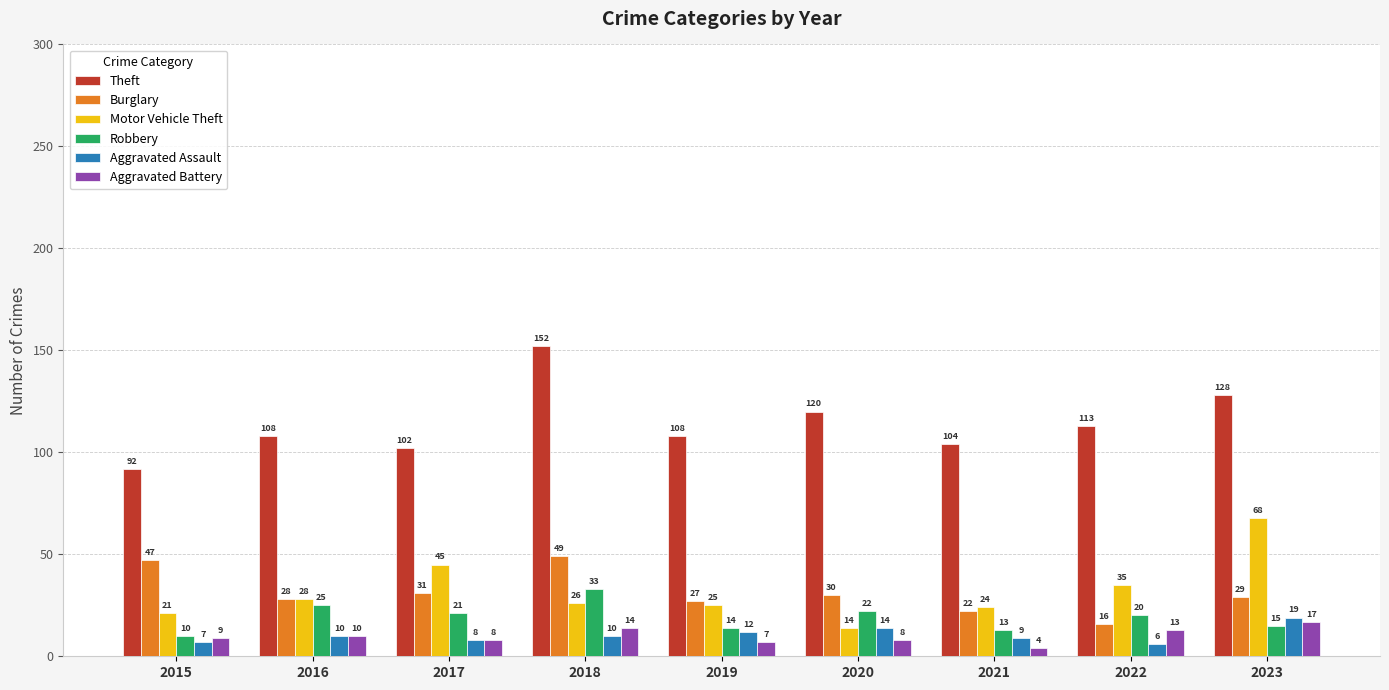

Which series changed the most between 2015 and 2018?

Theft